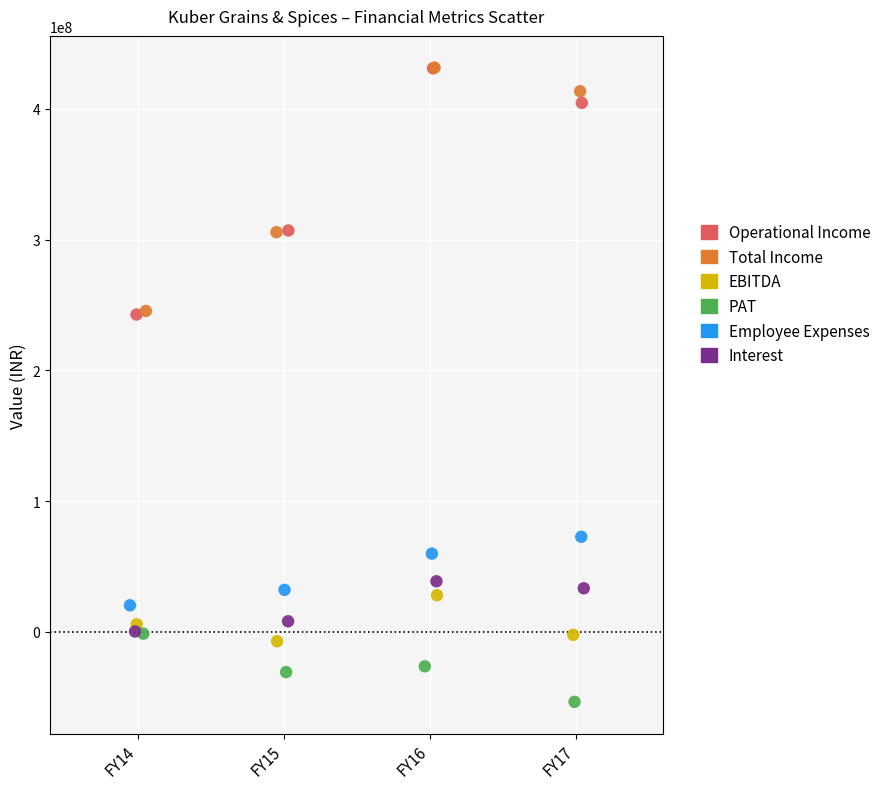

What are all the series names shown in the legend?

Operational Income, Total Income, EBITDA, PAT, Employee Expenses, Interest